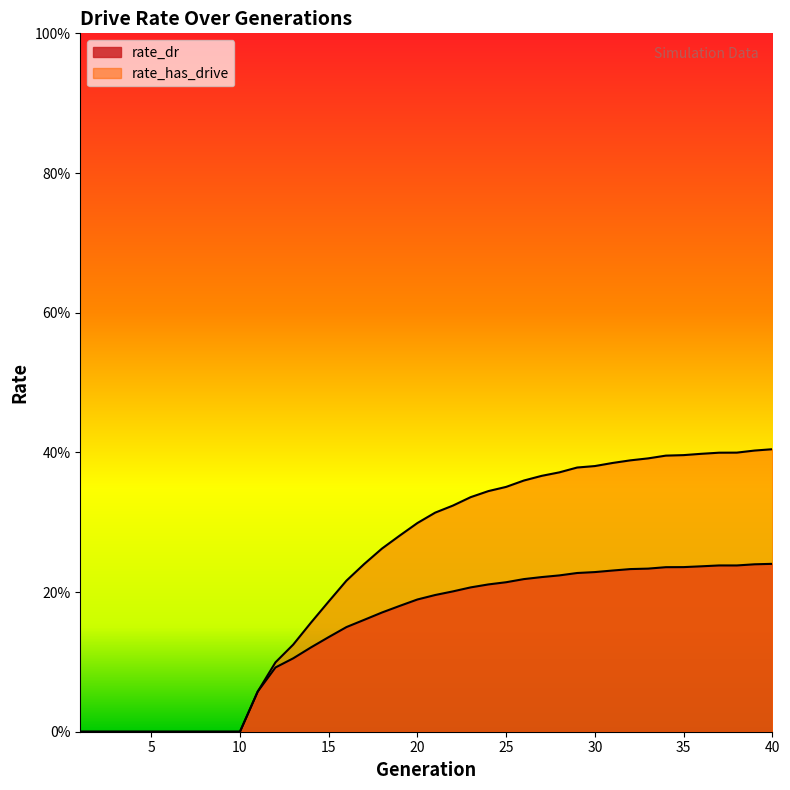

What is the value of the rate_has_drive point at the 11th from the left?

0.1